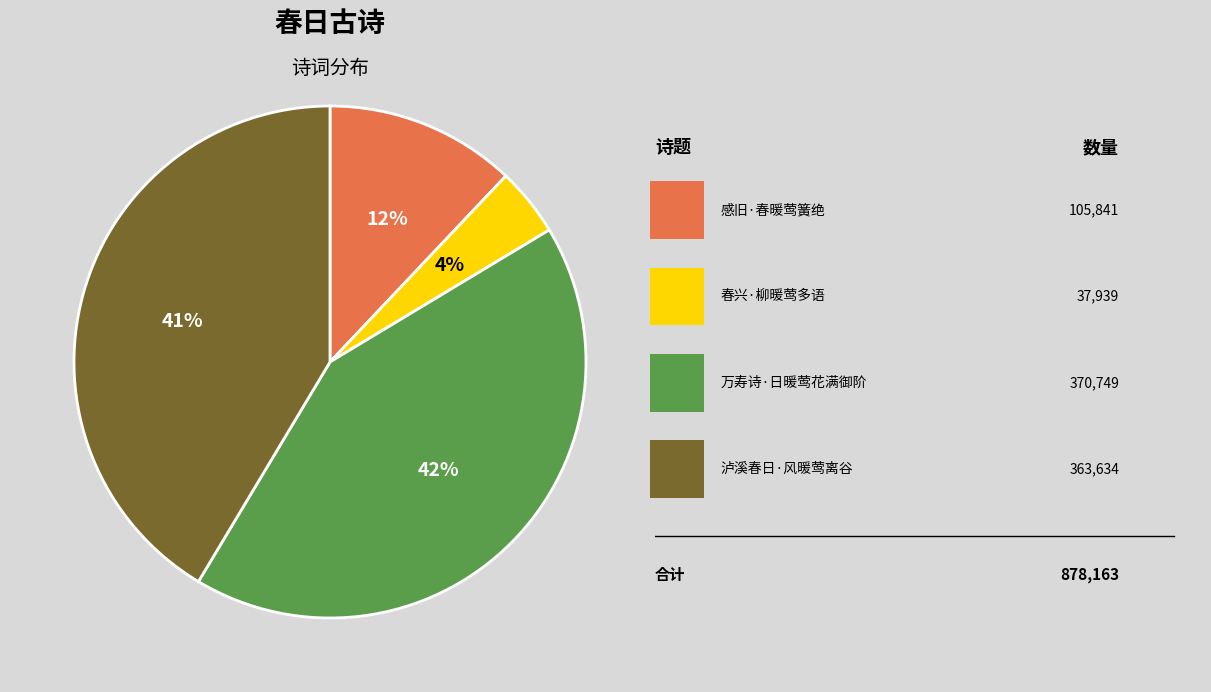

To the nearest percent, what is the average slice percentage?

25%